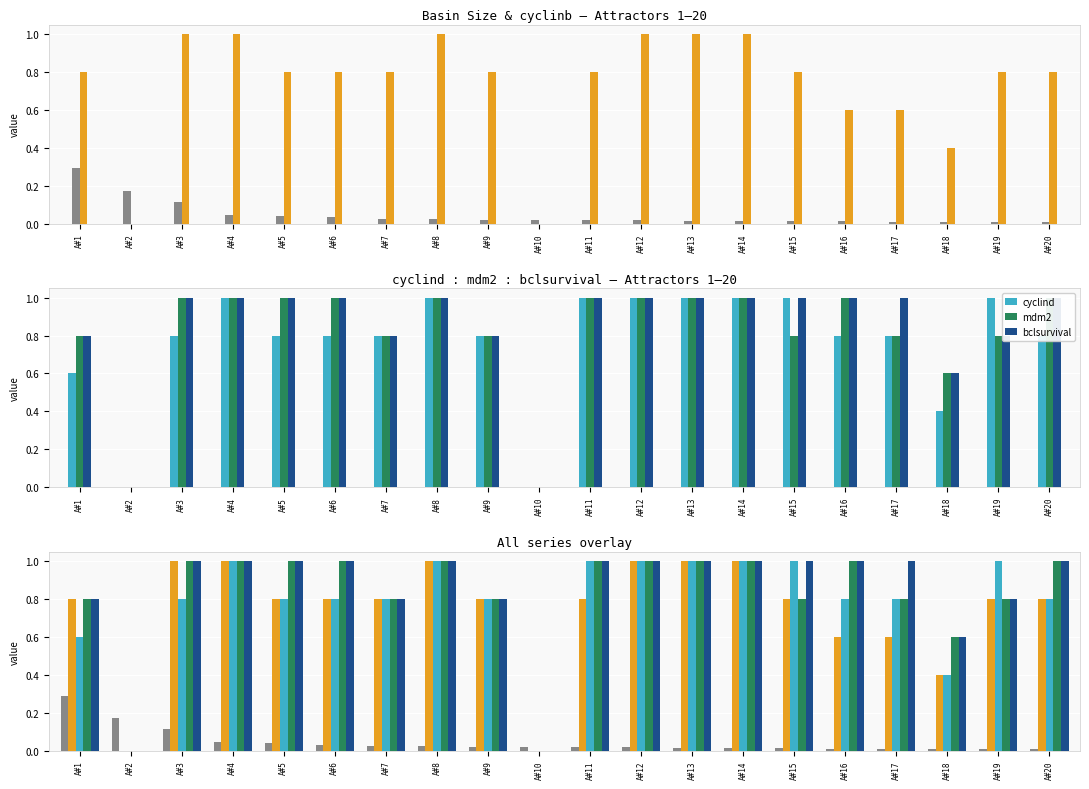

Reading left to right, transcribe all the data shown in this chart.

Basin Size: 0.3	0.2	0.1	0.0	0.0	0.0	0.0	0.0	0.0	0.0	0.0	0.0	0.0	0.0	0.0	0.0	0.0	0.0	0.0	0.0
cyclinb: 0.8	0.0	1.0	1.0	0.8	0.8	0.8	1.0	0.8	0.0	0.8	1.0	1.0	1.0	0.8	0.6	0.6	0.4	0.8	0.8
cyclind: 0.6	0.0	0.8	1.0	0.8	0.8	0.8	1.0	0.8	0.0	1.0	1.0	1.0	1.0	1.0	0.8	0.8	0.4	1.0	0.8
mdm2: 0.8	0.0	1.0	1.0	1.0	1.0	0.8	1.0	0.8	0.0	1.0	1.0	1.0	1.0	0.8	1.0	0.8	0.6	0.8	1.0
bclsurvival: 0.8	0.0	1.0	1.0	1.0	1.0	0.8	1.0	0.8	0.0	1.0	1.0	1.0	1.0	1.0	1.0	1.0	0.6	0.8	1.0